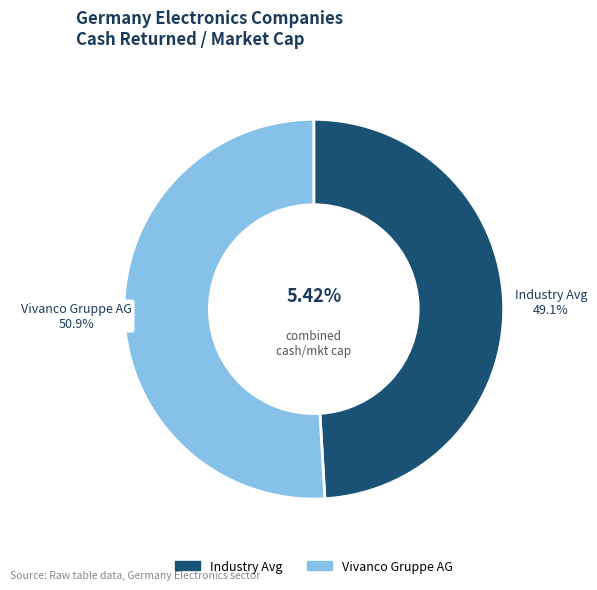

Is there any slice that represents more than half of the pie?

Yes